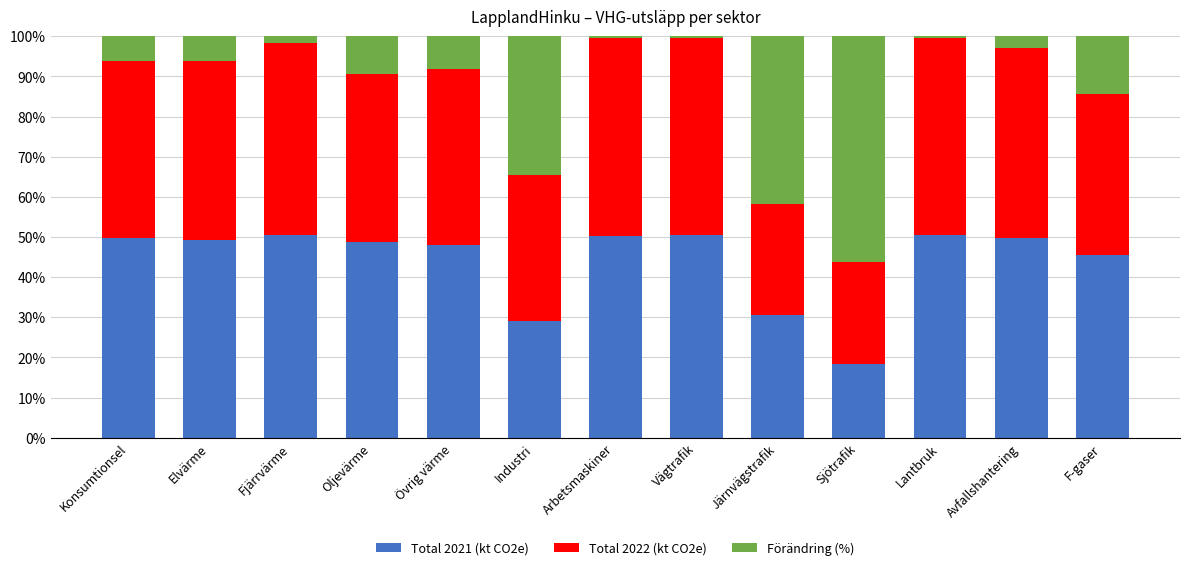

The value of Total 2021 (kt CO2e) at Sjötrafik is 18.3. True or false?

True